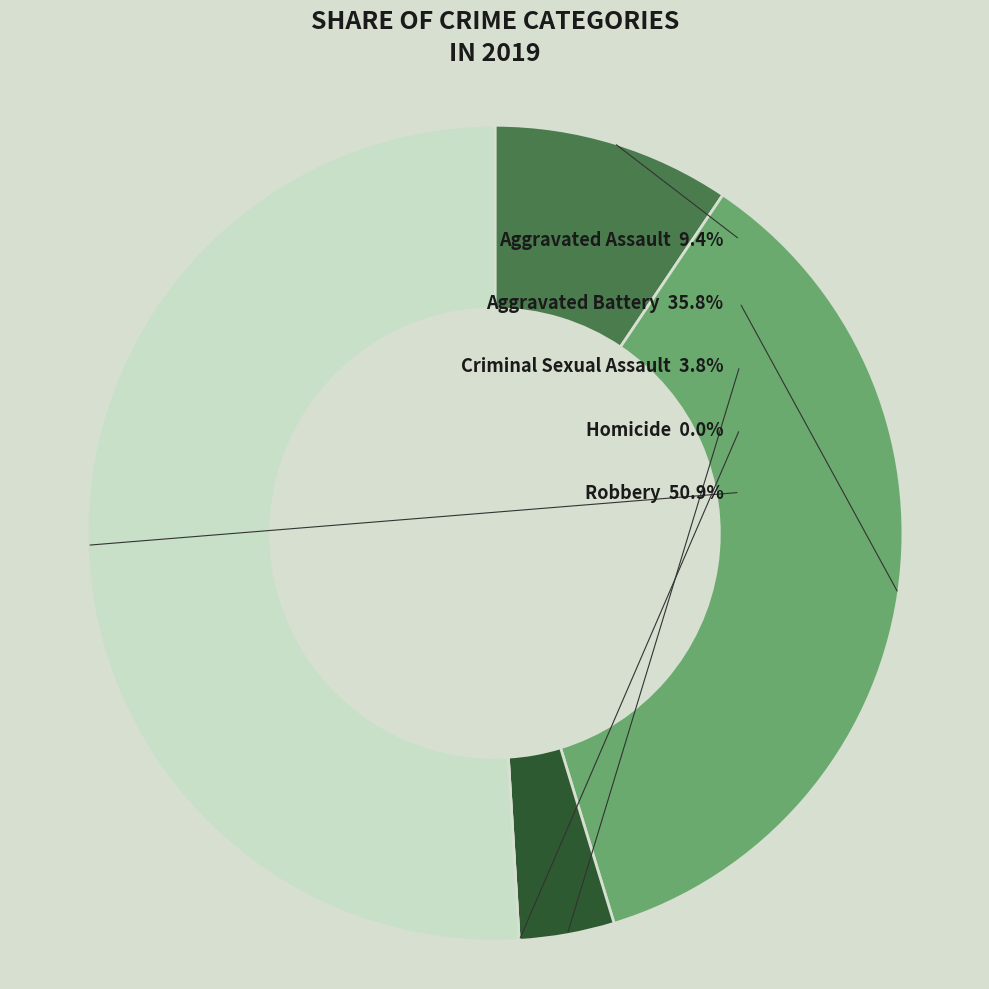

Which category accounts for the majority?

Robbery